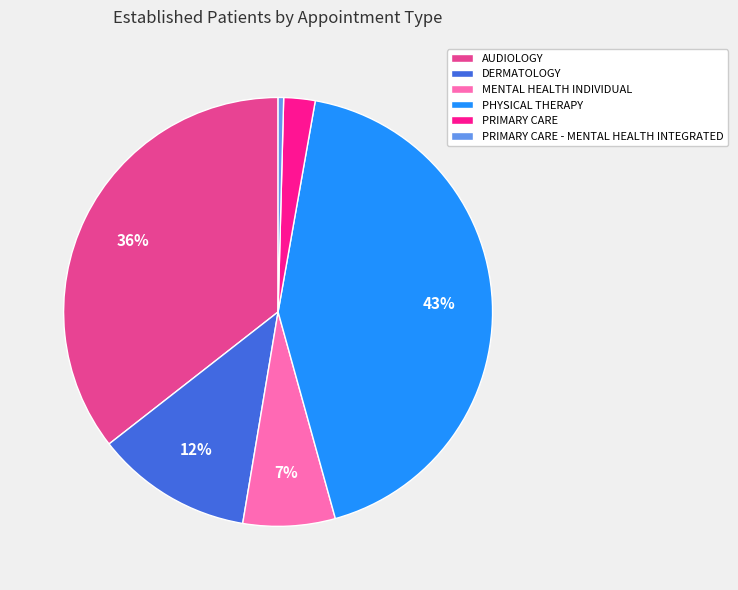

Combined, do PRIMARY CARE and MENTAL HEALTH INDIVIDUAL account for over 50%?

No